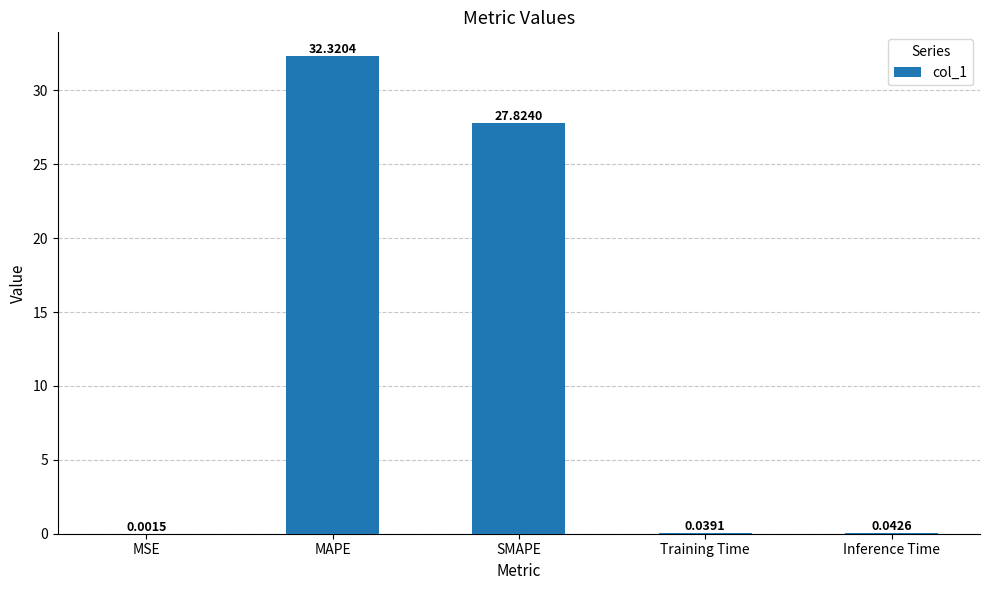

What is the sum of the values at Training Time and MAPE?

32.4